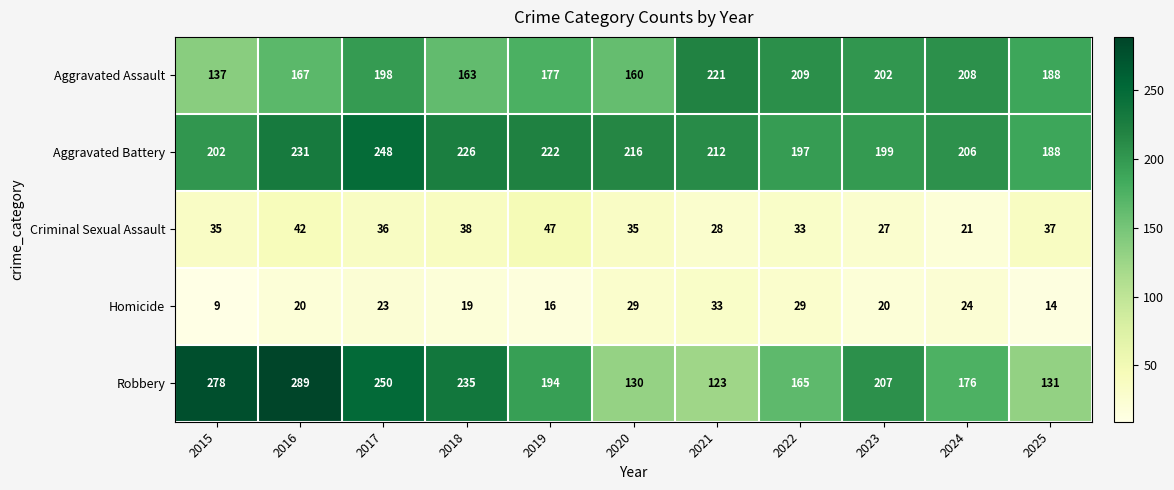

Which label corresponds to the smallest value in the chart?

2015